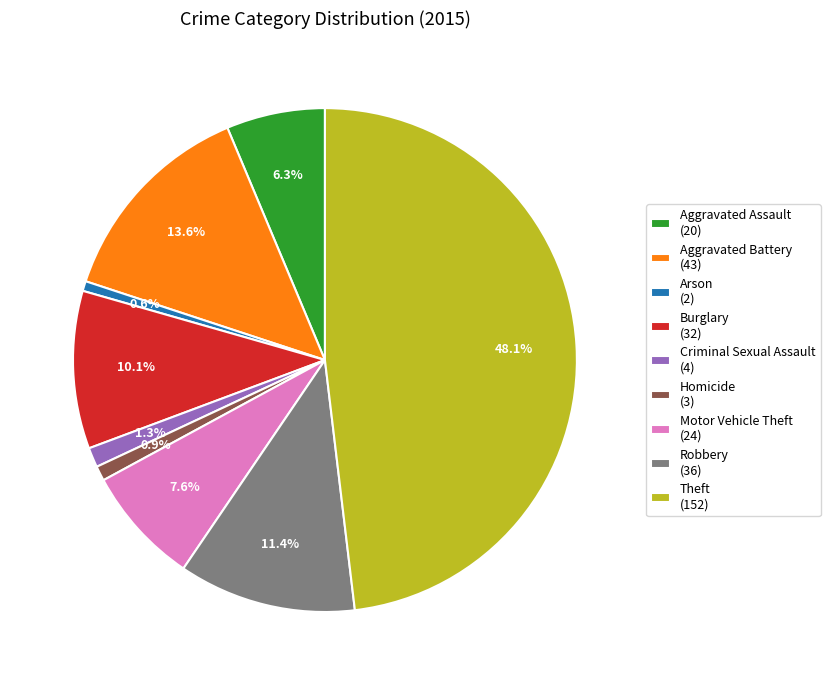

To the nearest percent, what is the difference between the Aggravated Battery and Arson slice percentages?

13%